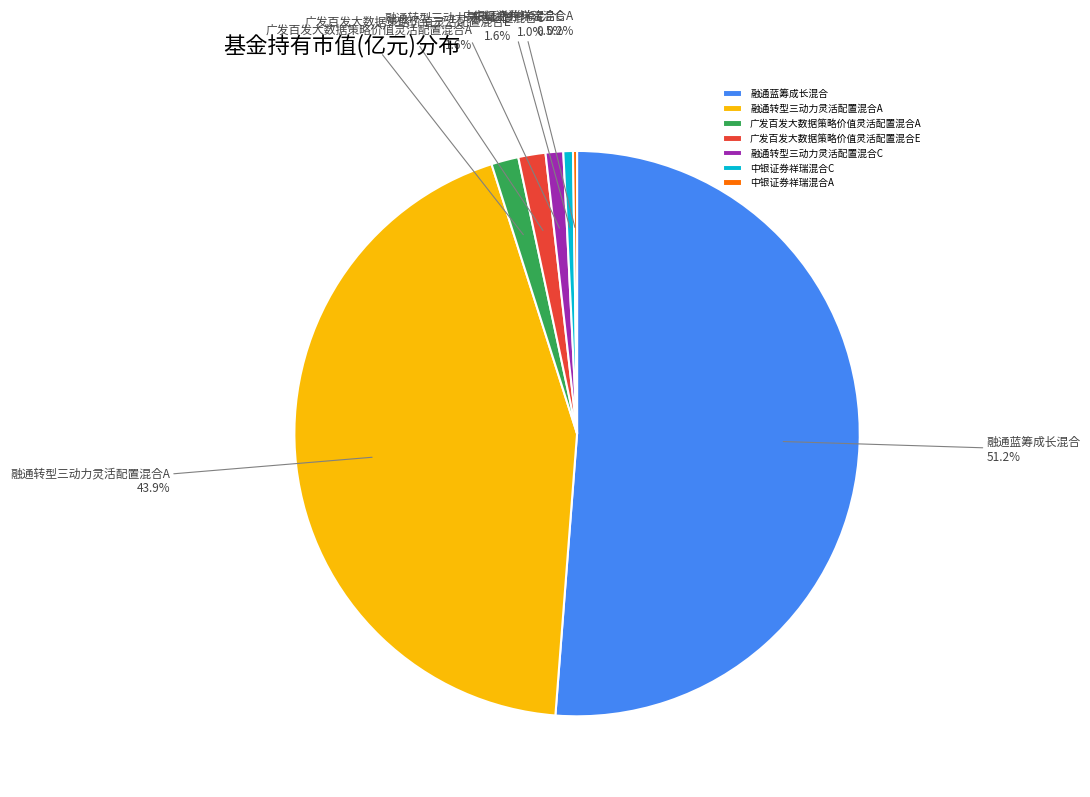

To the nearest percent, what is the average slice percentage?

14%